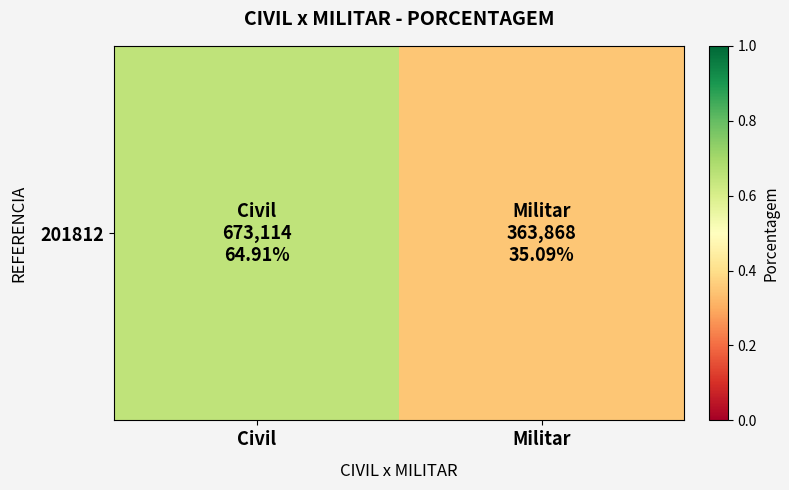

What is the difference between the values at Civil and Militar?

0.3